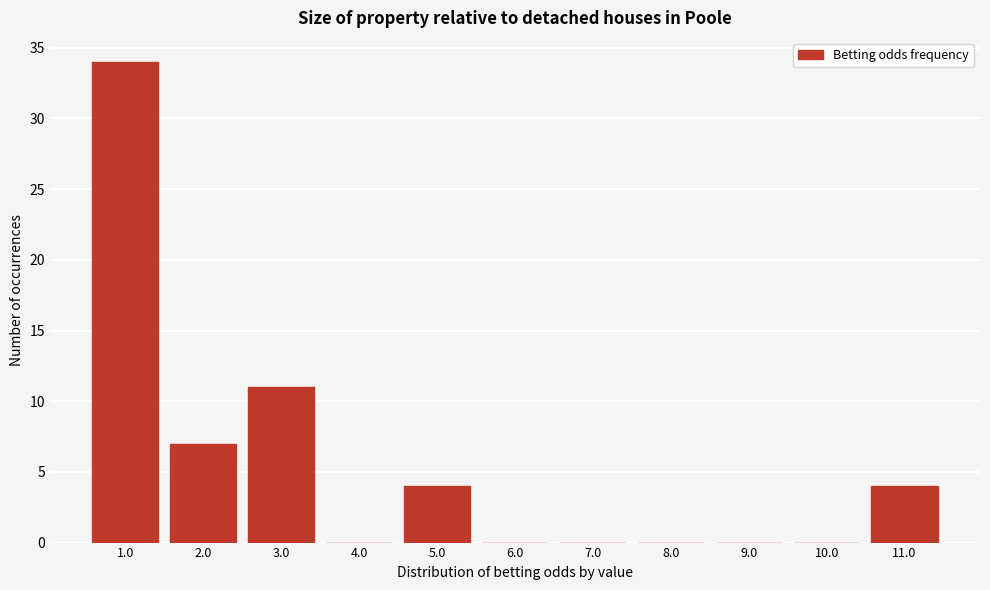

Reading left to right, extract all data points from this chart.

1.0=34	2.0=7	3.0=11	4.0=0	5.0=4	6.0=0	7.0=0	8.0=0	9.0=0	10.0=0	11.0=4